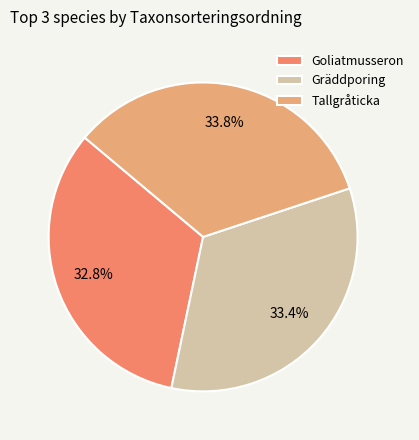

The Tallgråticka slice represents 41% of the pie. True or false?

False